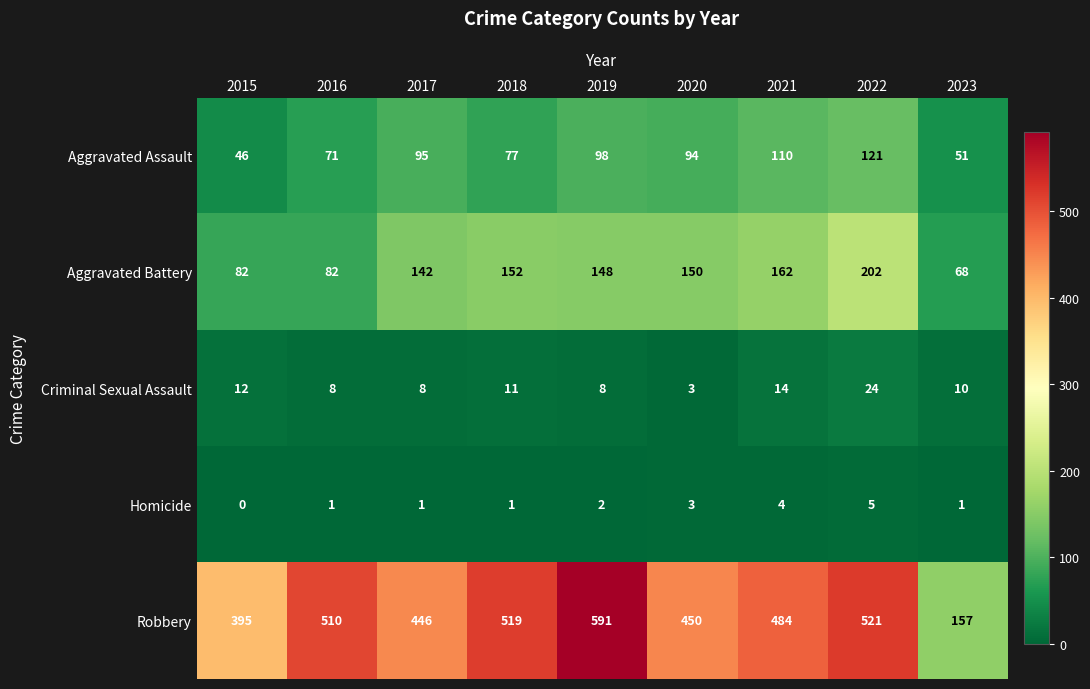

Which category has the lowest value across all series?

2015